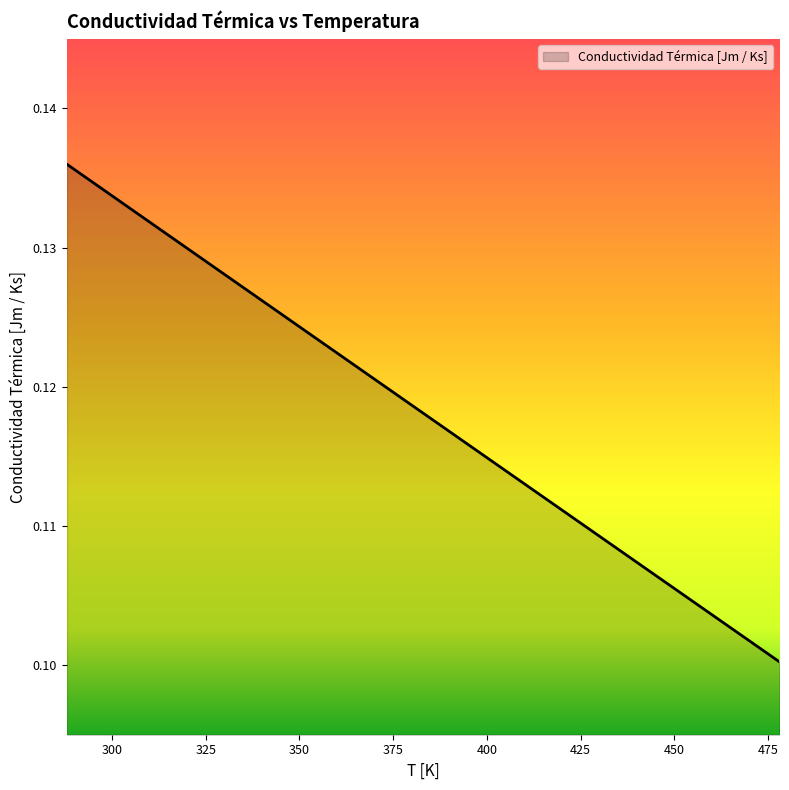

Does the chart display data point markers on the line(s)?

No